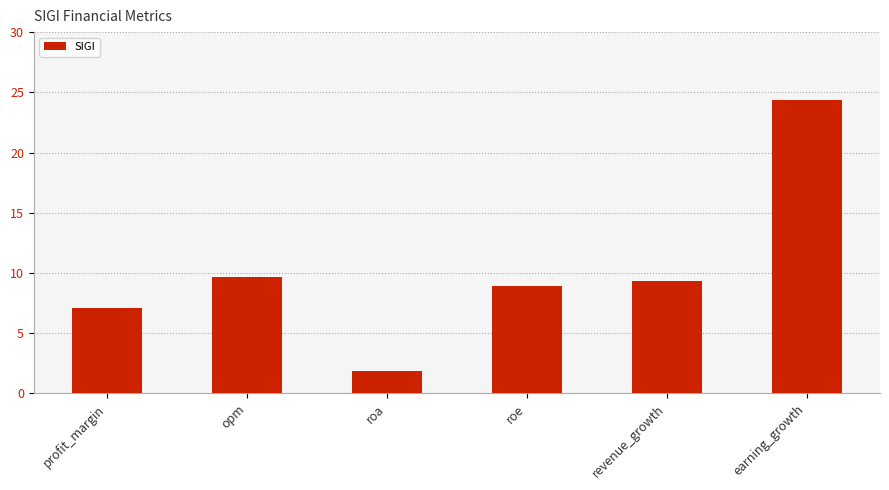

The chart shows a value of 13.5 at revenue_growth. True or false?

False